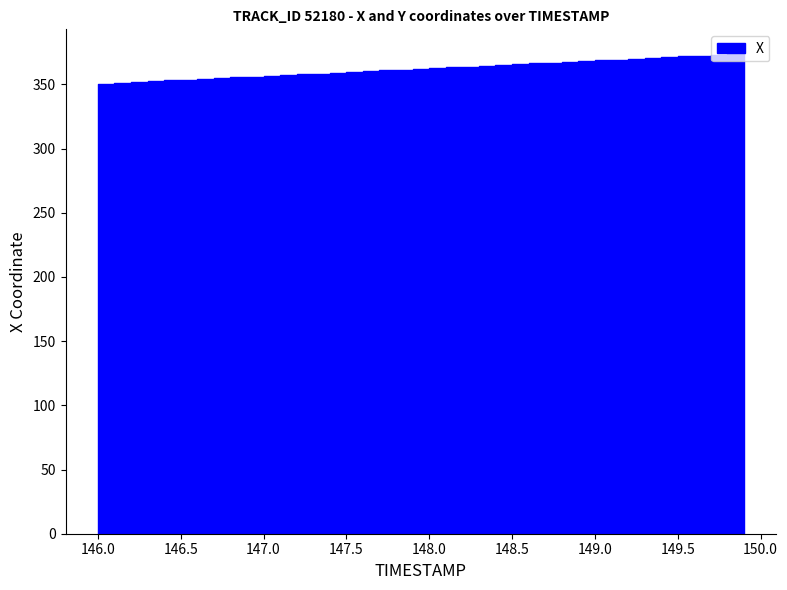

What is the value of the X point at the 37th from the left?

372.4